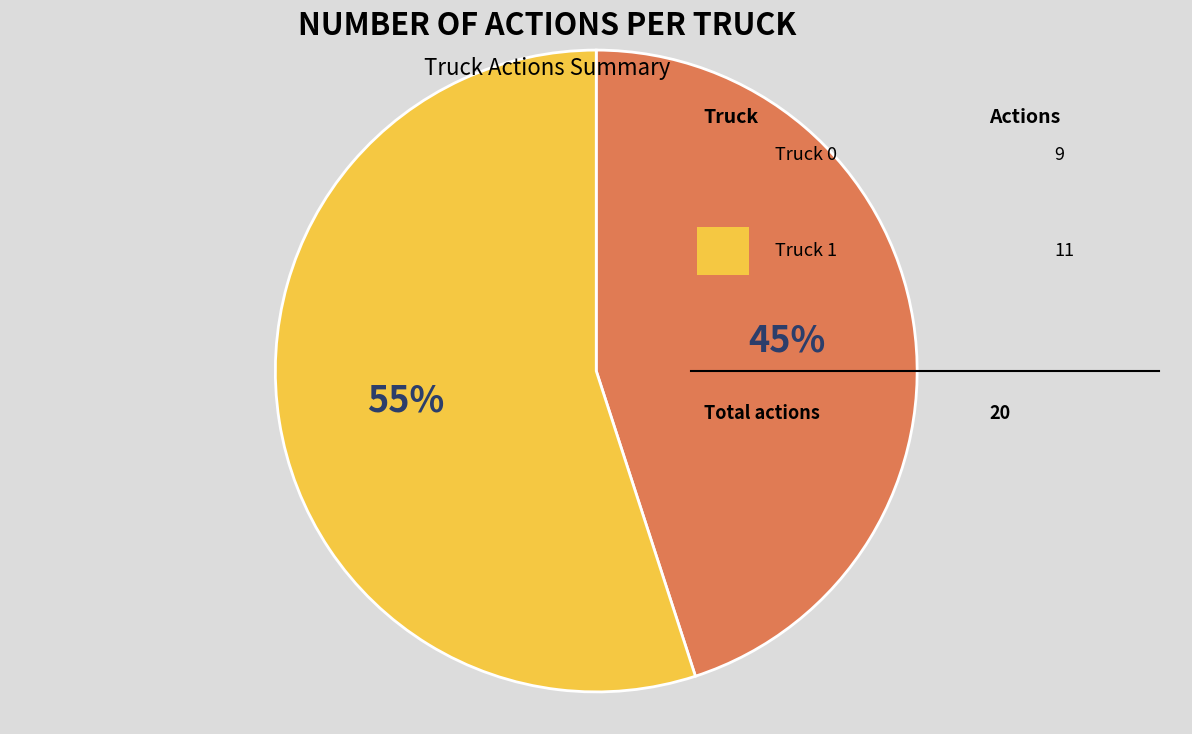

How many segments does this pie chart have?

2